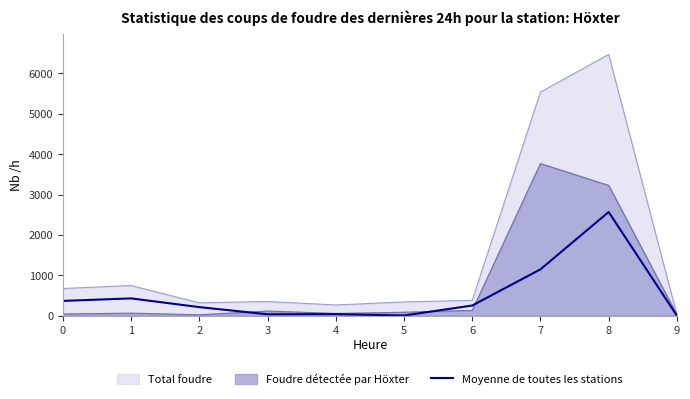

The value at 1 is 709. True or false?

False